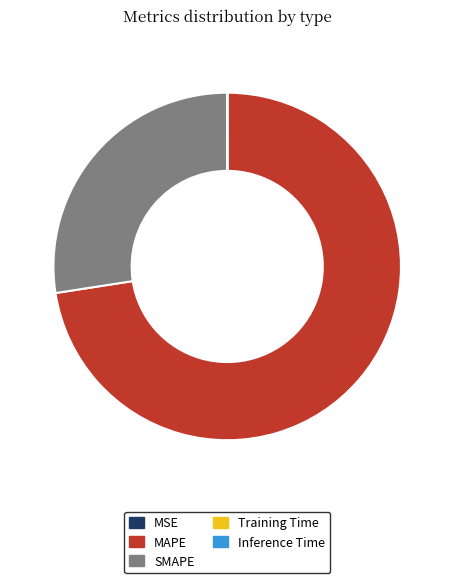

What is the largest slice in the pie chart?

MAPE